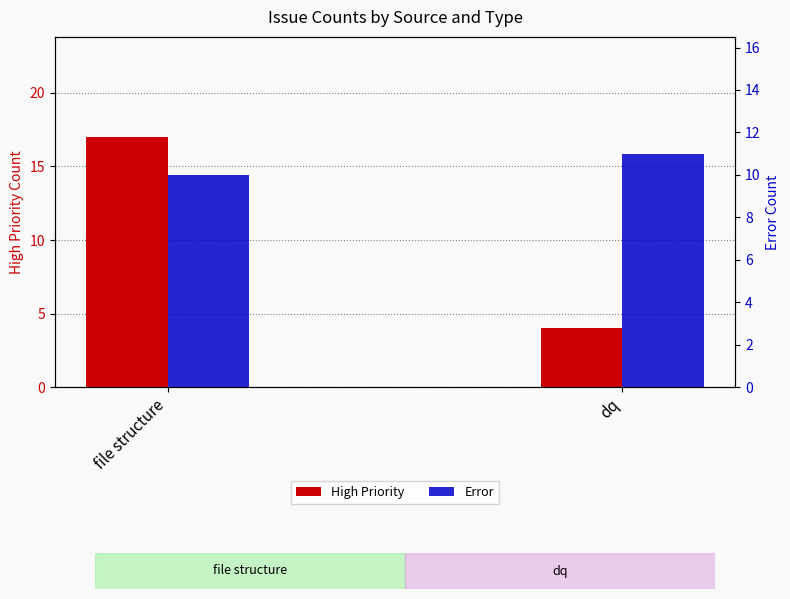

At how many categories does at least one series exceed 9?

2